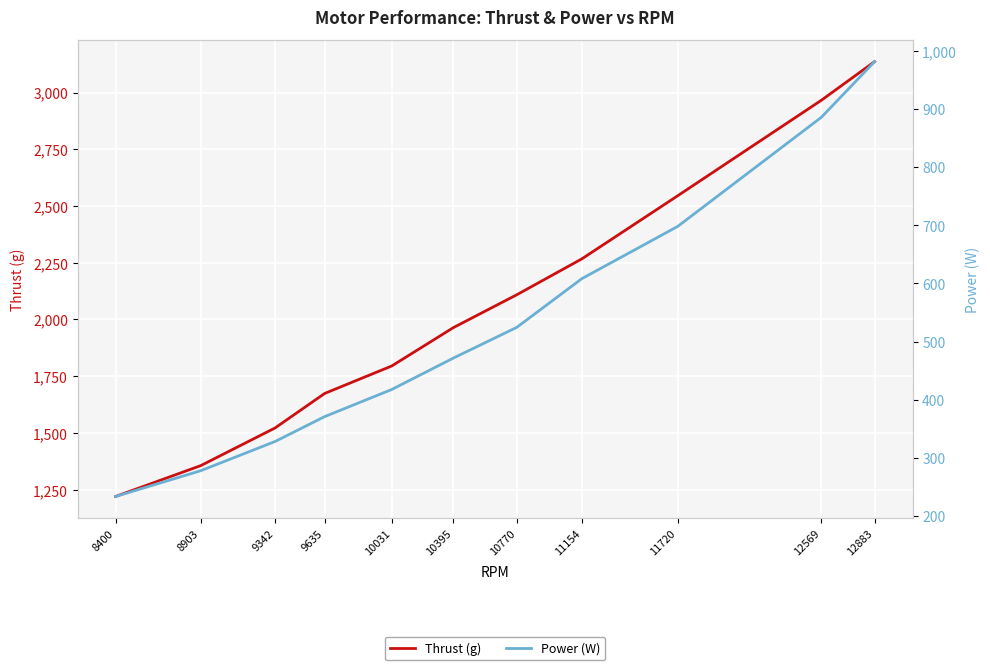

What is the difference between the Thrust (g) values at 10031 and 9342?

273.0